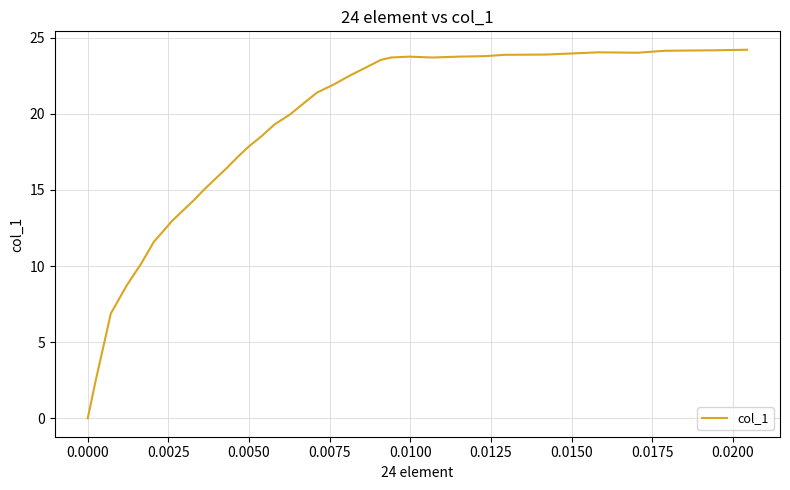

What is the difference between the maximum and minimum values?

24.2